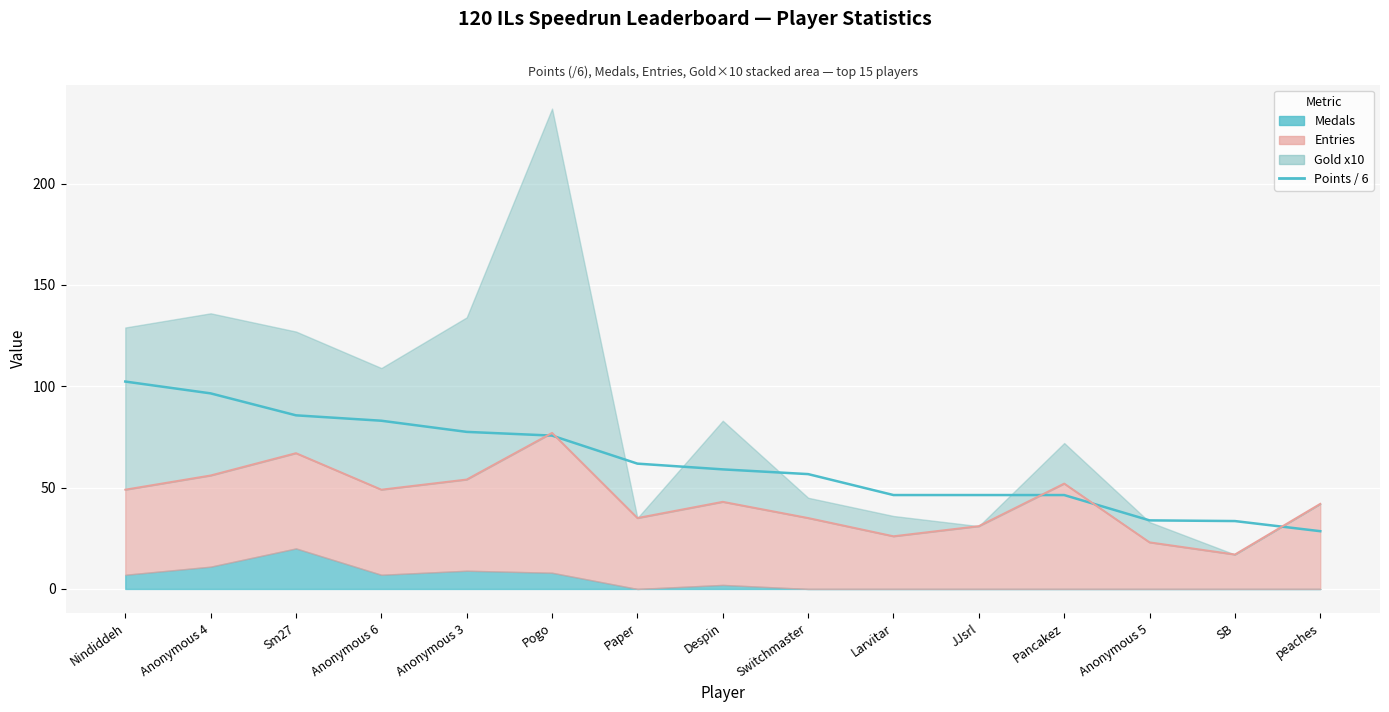

Reading left to right, transcribe all the data shown in this chart.

102.3	96.5	85.7	83.0	77.5	75.7	61.8	59.0	56.7	46.3	46.3	46.3	33.8	33.5	28.5